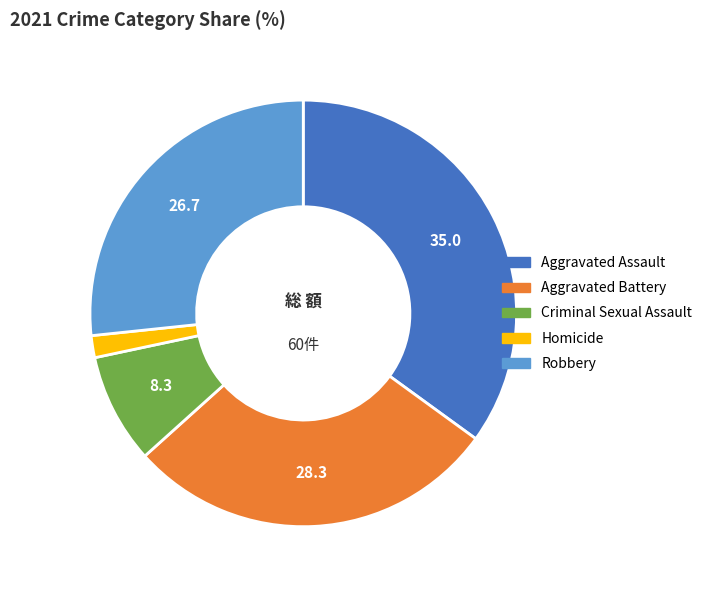

Is there any slice that represents more than half of the pie?

No